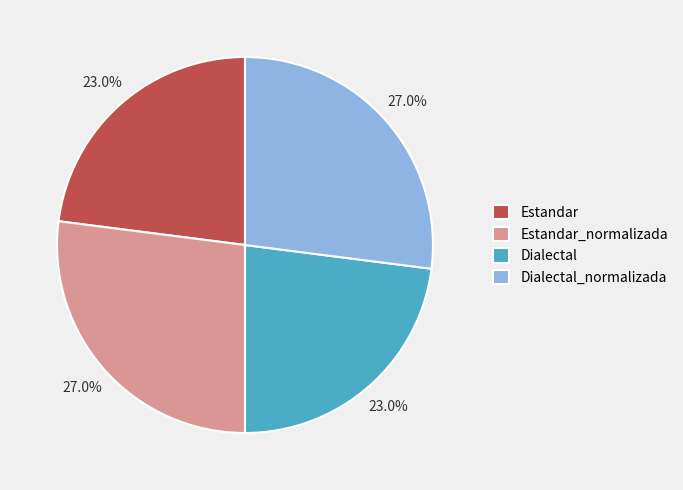

Is it true that Estandar_normalizada is 27% of the pie?

True